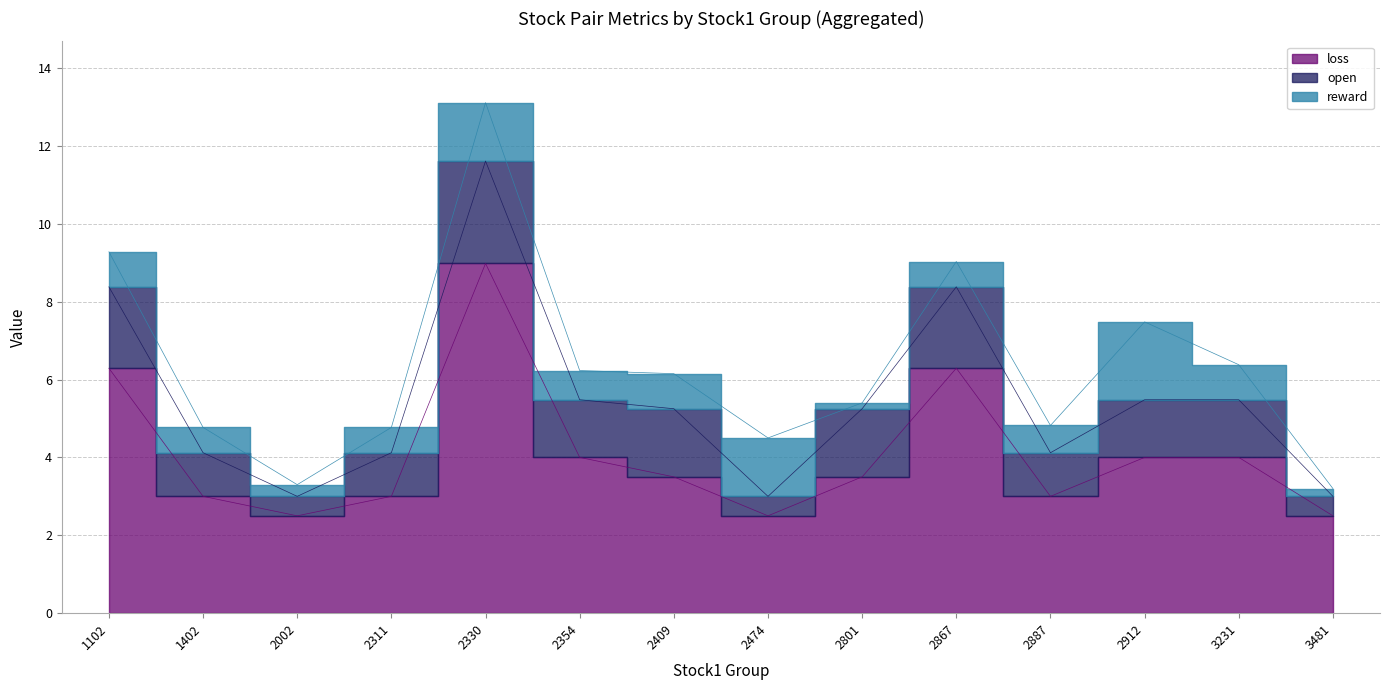

The value of loss at 3481 is 2.5. True or false?

True